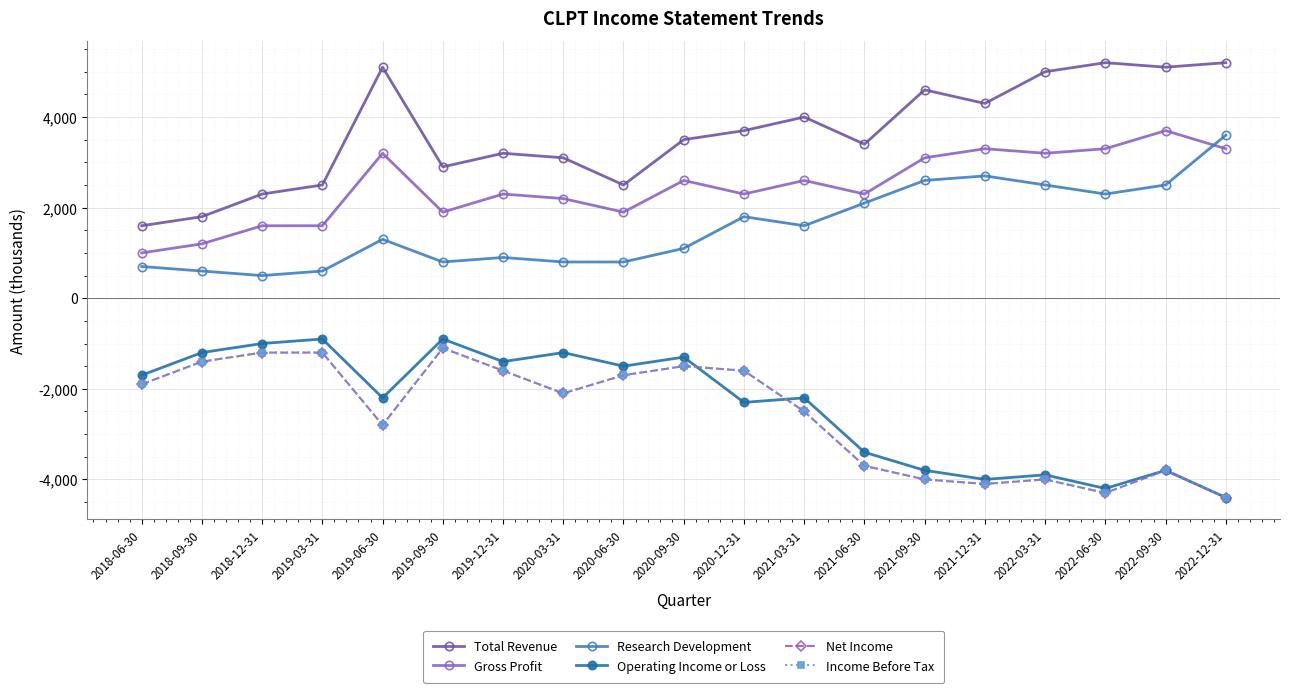

What is the difference between the maximum and minimum values in the Total Revenue series?

3600